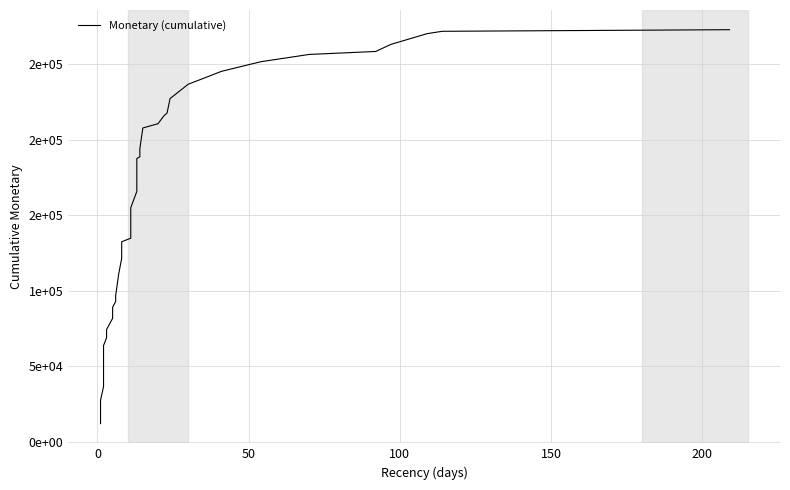

What is the greatest value displayed?

272902.3